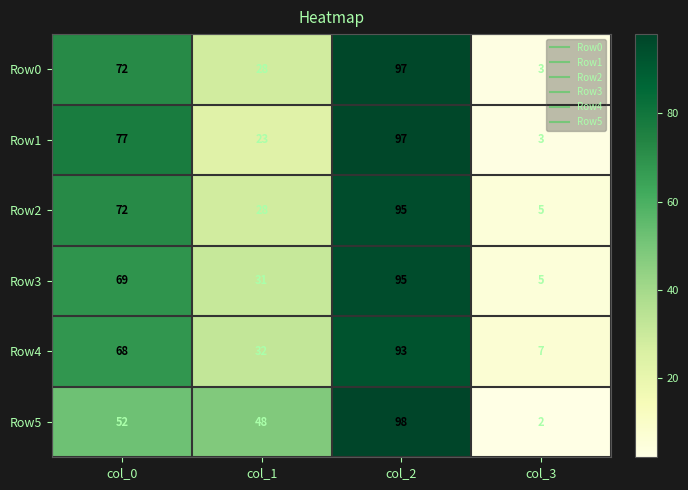

True or false: Row3 has a value of 5 at col_3.

True